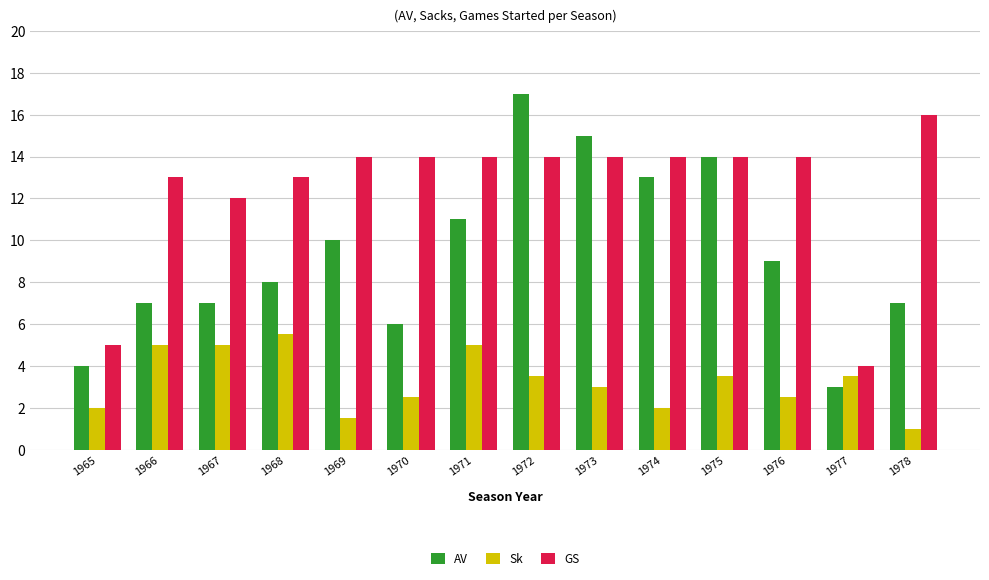

What is the value of the Sk bar at the 4th from the left?

5.5